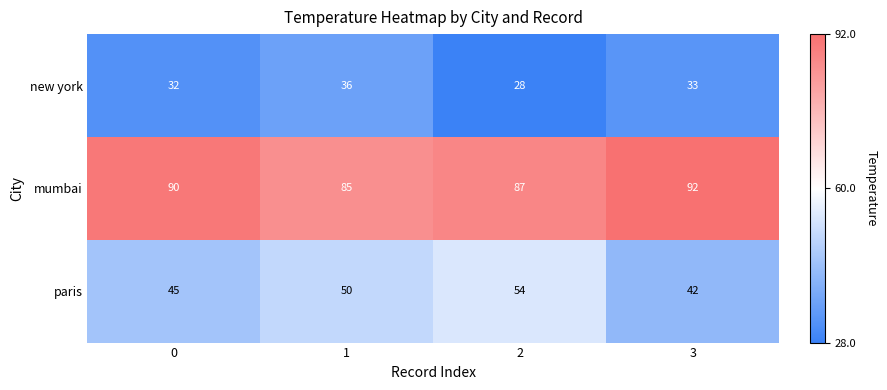

What is the sum of the mumbai values at 0 and 3?

182